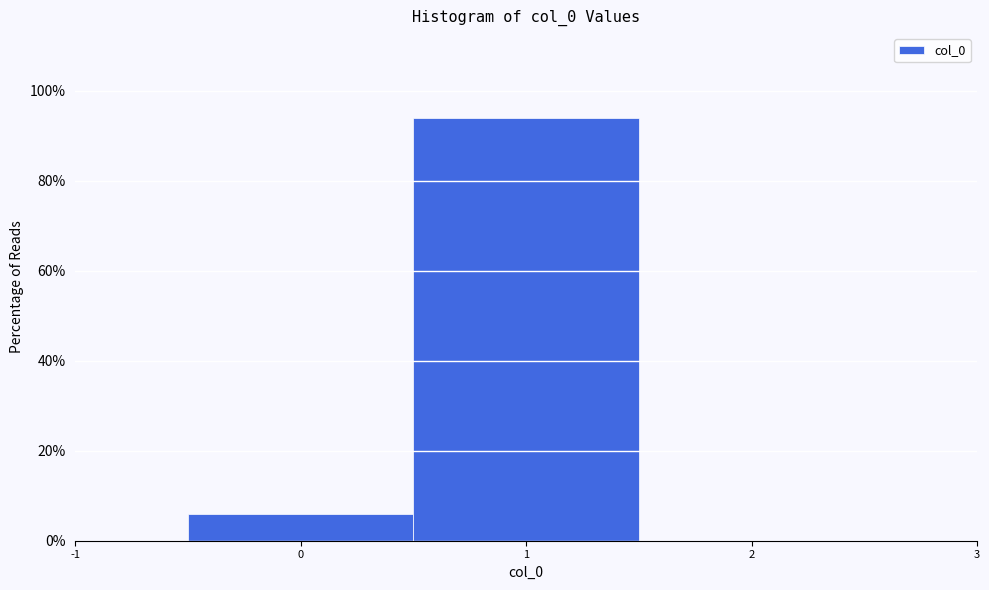

How tall is the bar that spans -0.5 to 0.5 on the x-axis? The values are not printed on the chart, so give them approximately, as read against the axis.

6